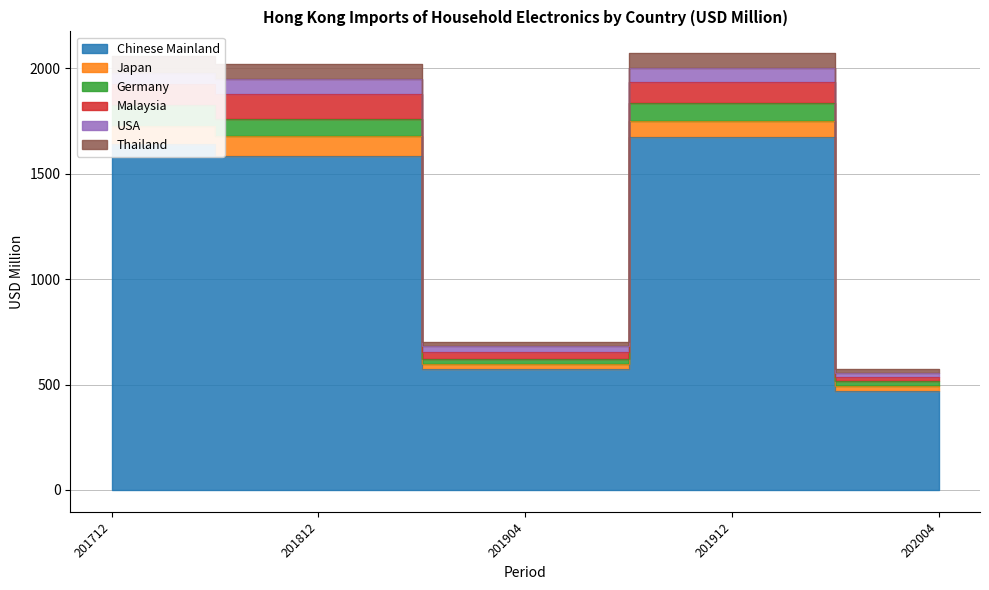

True or false: Thailand and Chinese Mainland intersect in this chart.

False